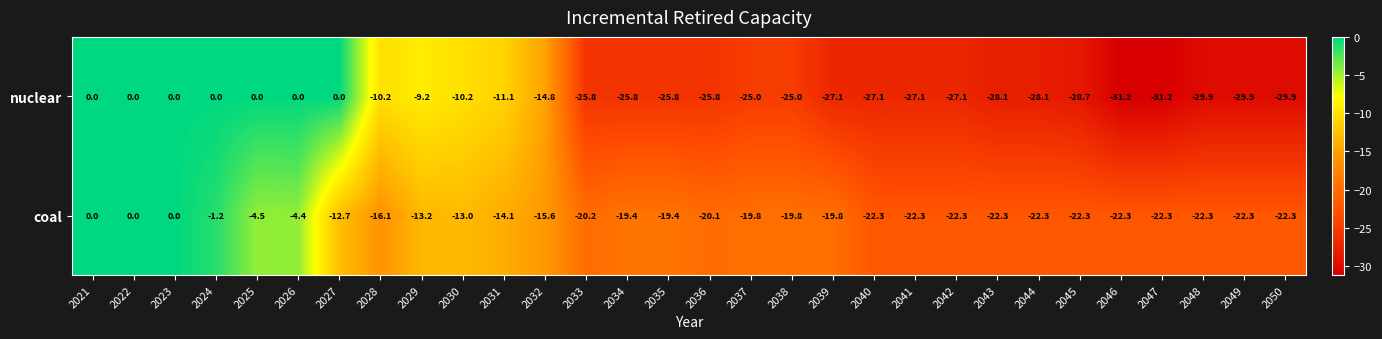

What is the minimum value for coal?

-22.3